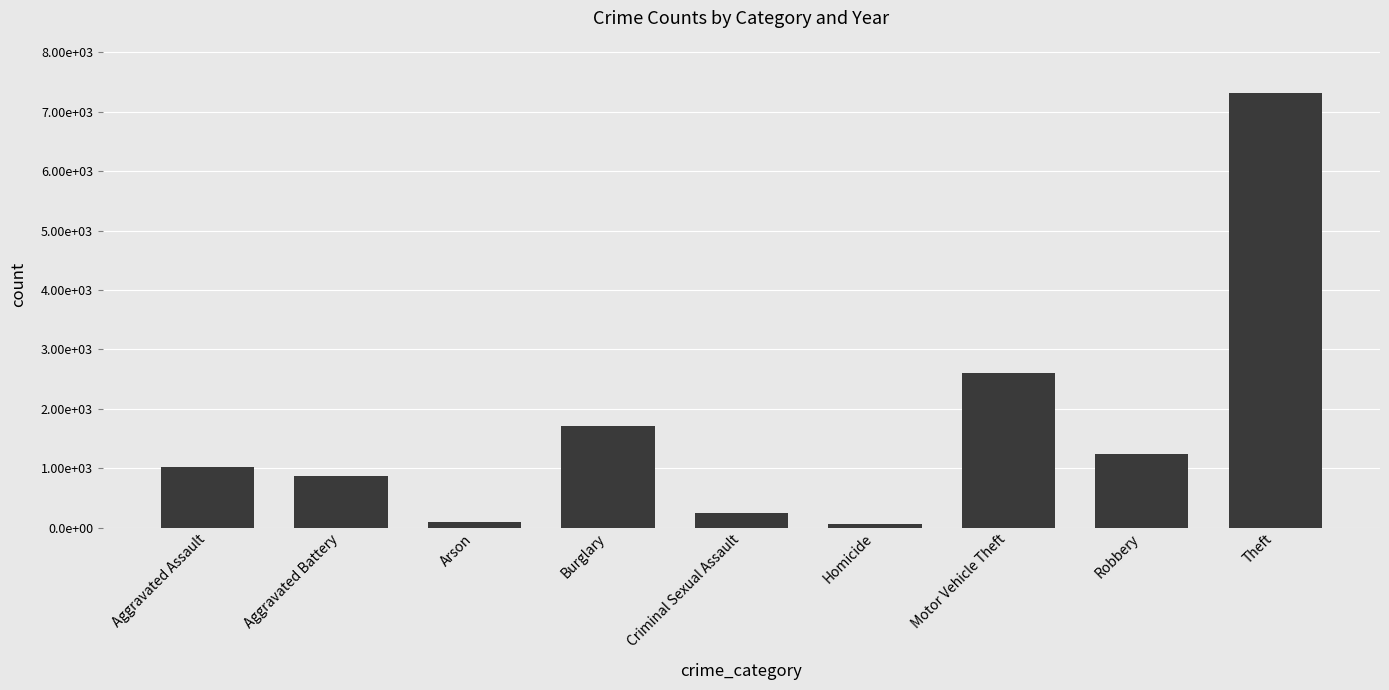

Which label corresponds to the smallest value in the chart?

Homicide